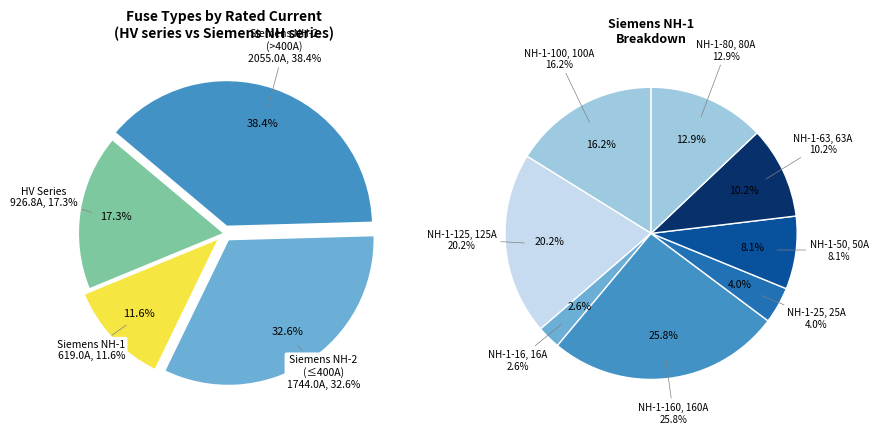

Is there a majority slice in this chart?

No